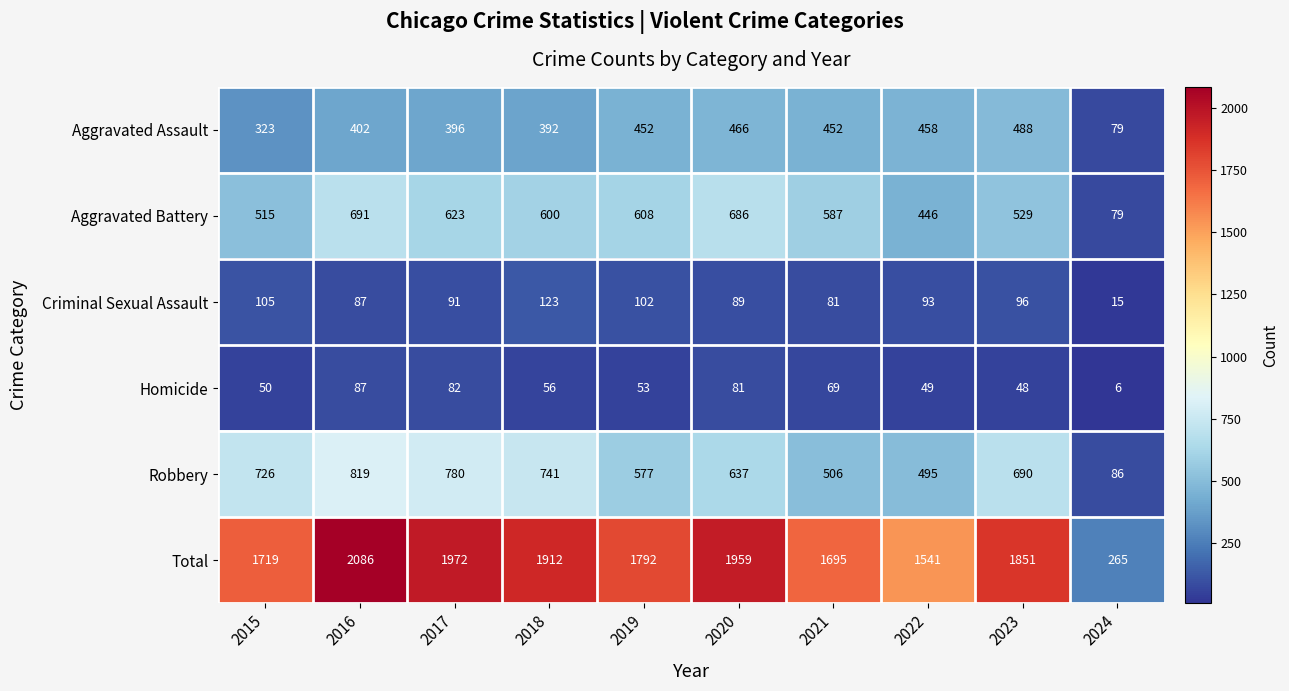

What is the difference between the Homicide values at 2022 and 2019?

4